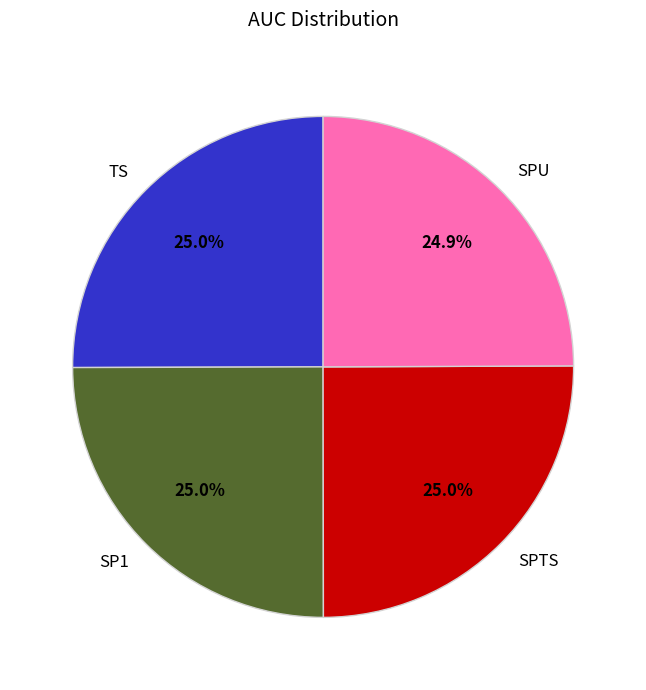

What portion of the pie excludes SPU?

75.1%